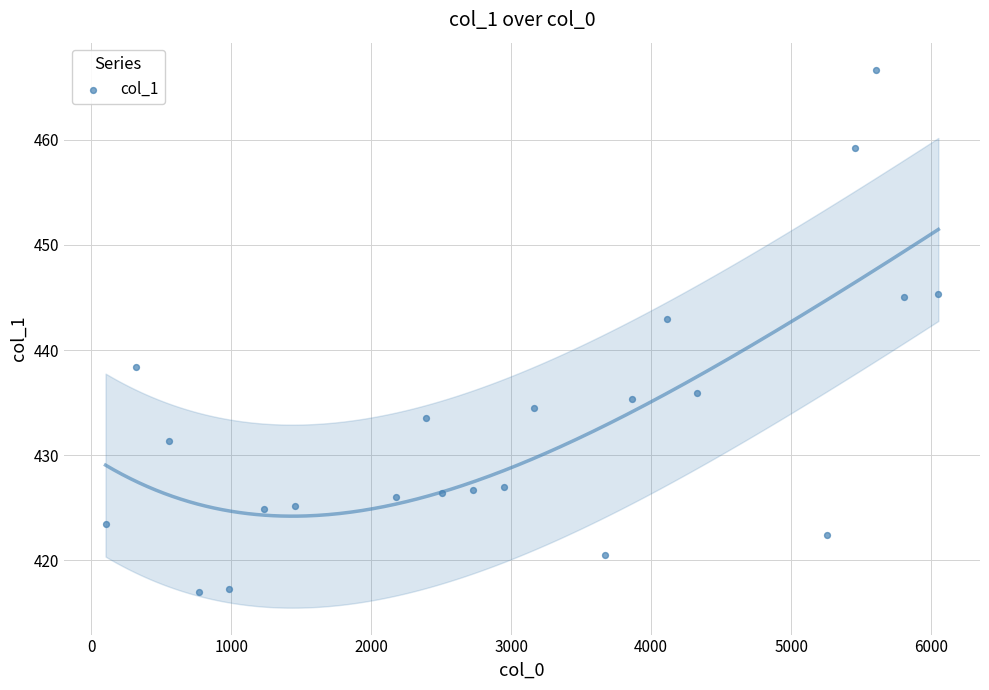

What is the range of X values (max minus min)?

5948.8